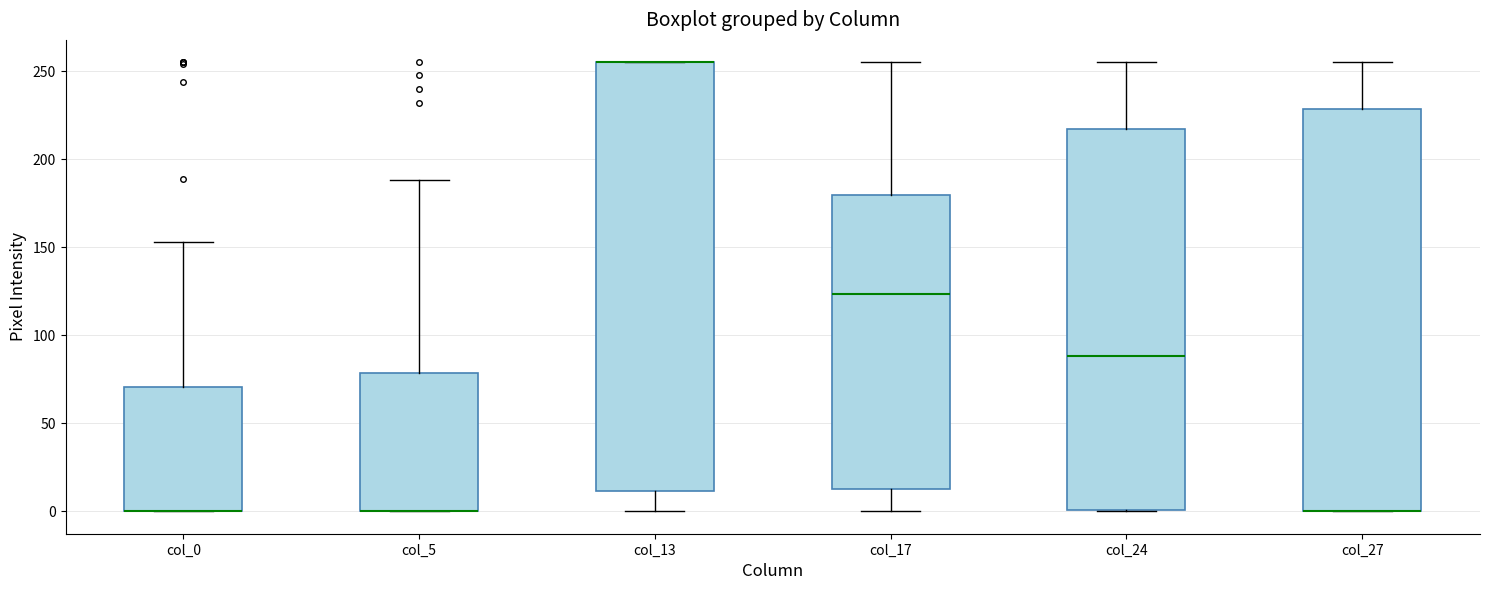

Reading left to right, transcribe this box plot: for each box, give where its median line is, the range the box spans, and where its two whiskers end, as read against the y-axis. The values are not printed on the chart, so give them approximately, as read against the axis.

col_0: median 0 (drawn on the box's lower edge), box 0 to 70, whiskers 0 to 155
col_5: median 0 (drawn on the box's lower edge), box 0 to 80, whiskers 0 to 190
col_13: median 255 (drawn on the box's upper edge), box 10 to 255, whiskers 0 to 255
col_17: median 125, box 15 to 180, whiskers 0 to 255
col_24: median 90, box 0 to 215, whiskers 0 to 255
col_27: median 0 (drawn on the box's lower edge), box 0 to 230, whiskers 0 to 255